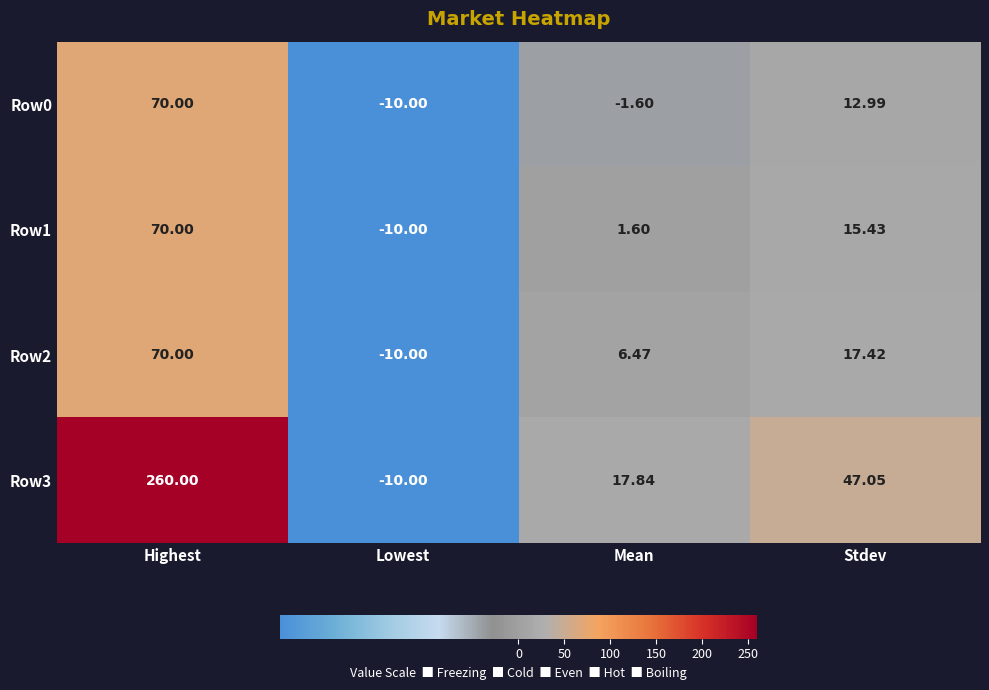

What is the difference between the highest and lowest values at Mean?

19.4